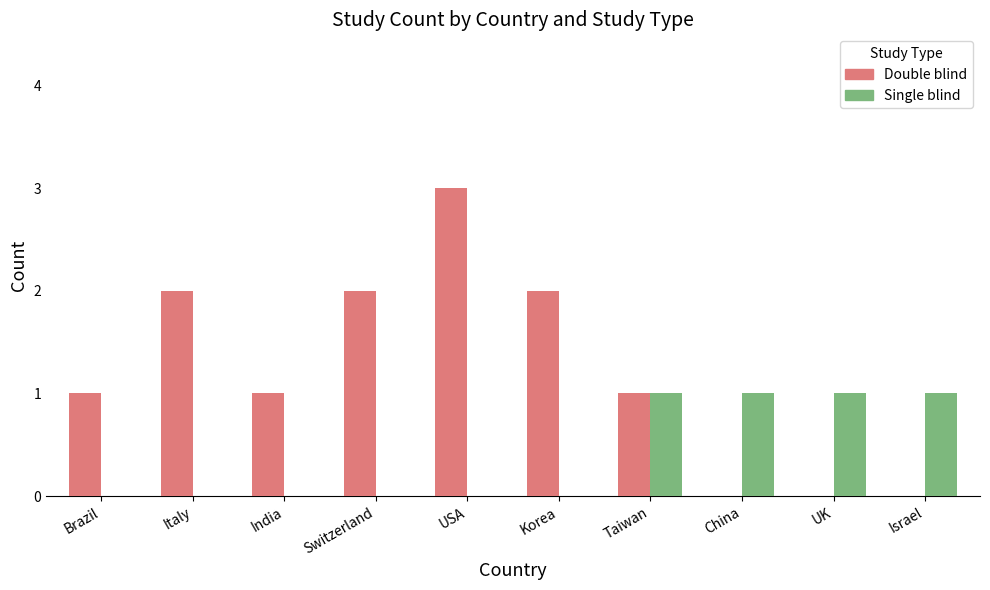

The Double blind series shows 1 at Brazil. True or false?

True